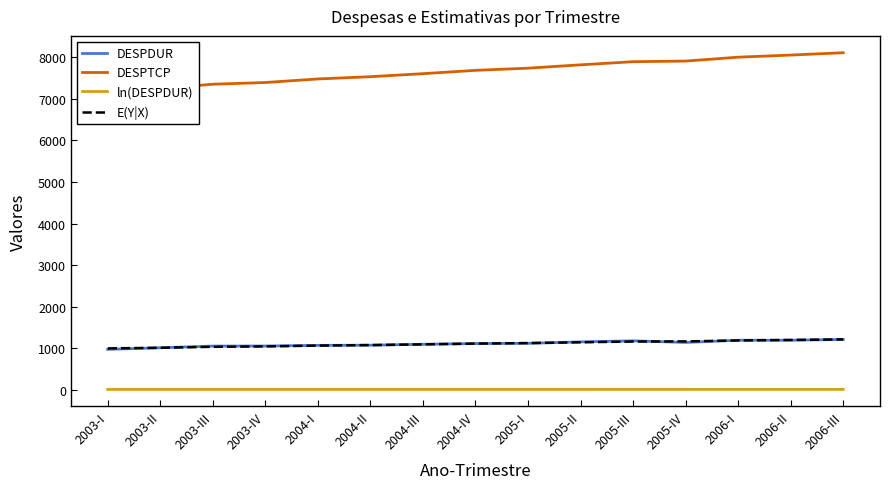

What is the label of the 15th point from the right?

2003-I